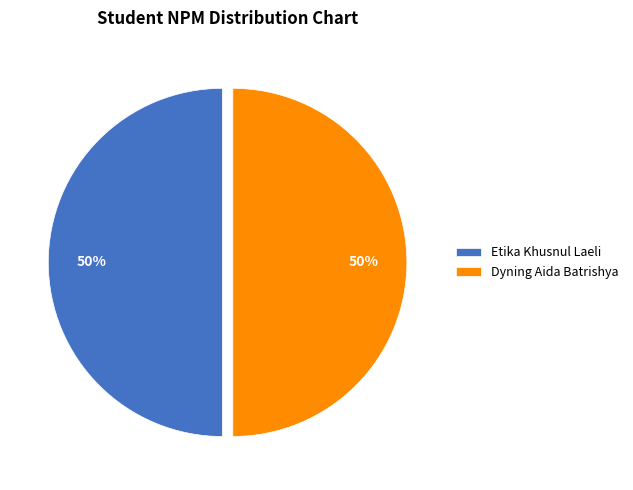

How many segments does this pie chart have?

2